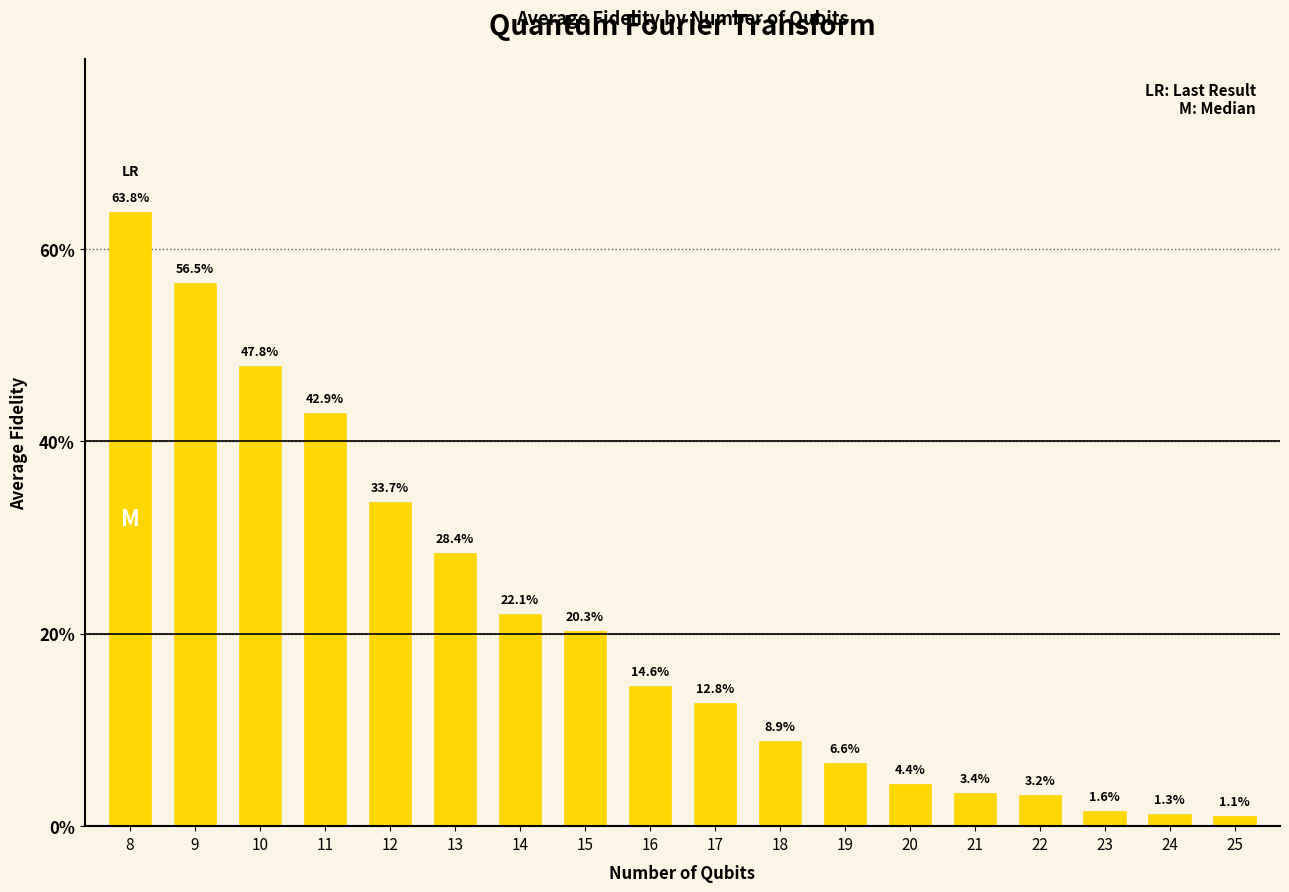

What value does the data have at 16?

0.1